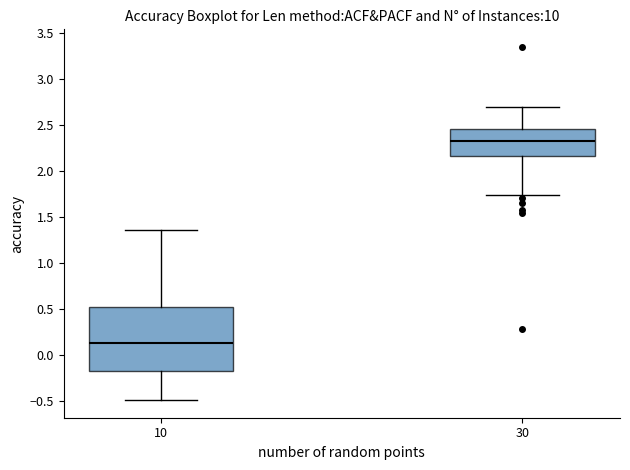

Reading left to right, read every box against the y-axis: the position of its median line, the range the box covers, and the ends of its whiskers. The values are not printed on the chart, so give them approximately, as read against the axis.

10: median 0.10, box -0.15 to 0.50, whiskers -0.50 to 1.35
30: median 2.35, box 2.15 to 2.45, whiskers 1.75 to 2.70